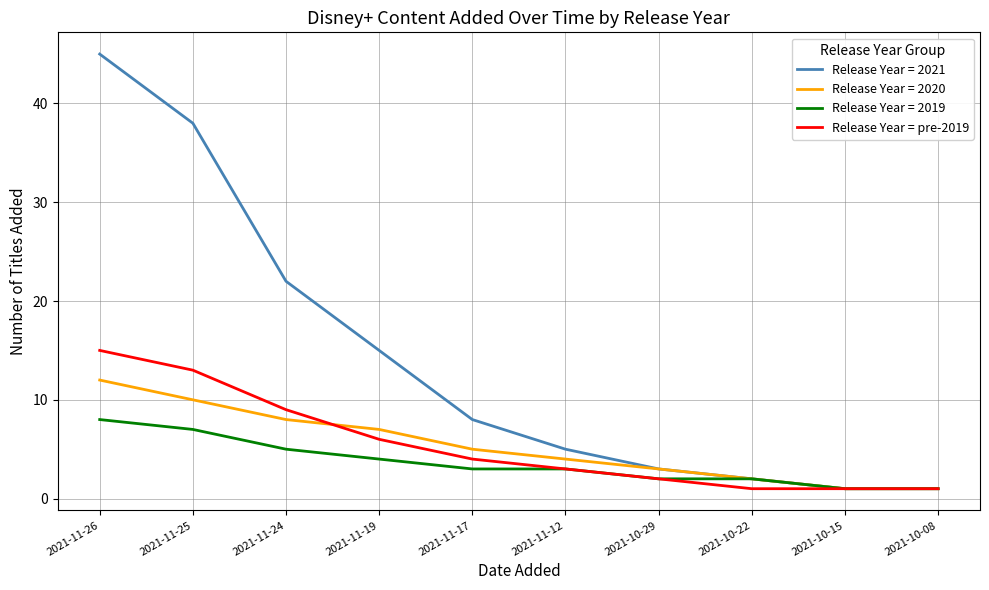

The value of Release Year = 2021 at 2021-11-24 is 35. True or false?

False